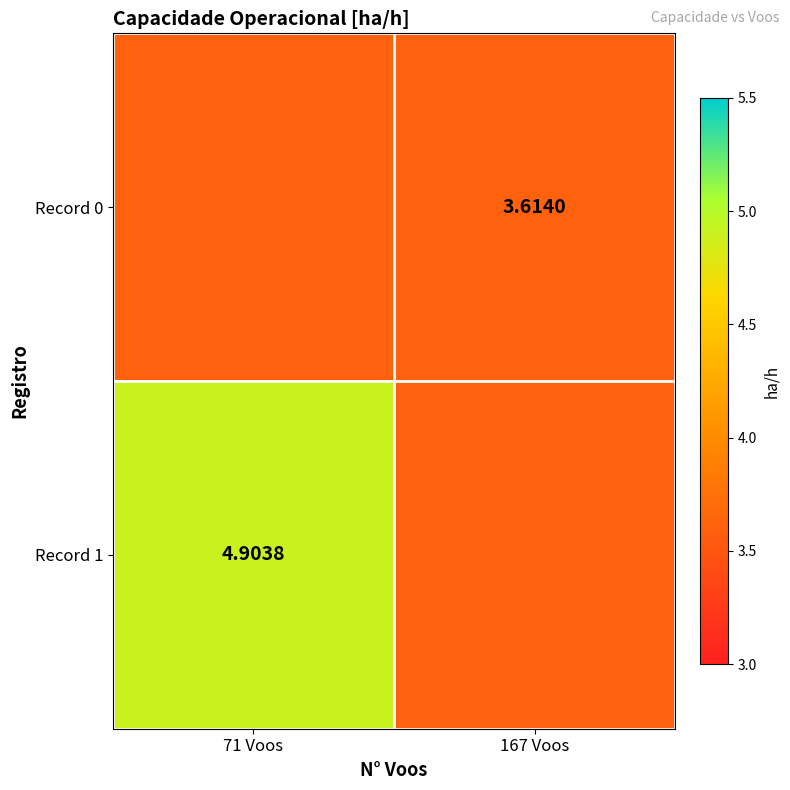

Is the value of Record 0 at 167 Voos greater than the value of Record 1 at 71 Voos?

No